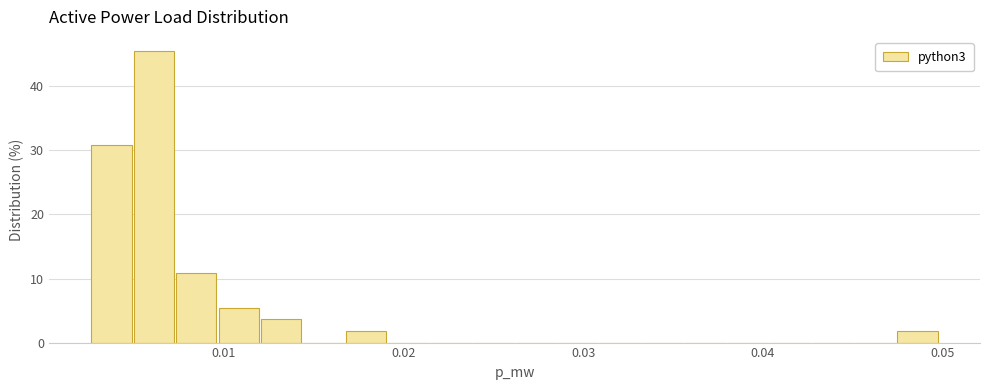

Around what value on the x-axis is the tallest bar? Give the approximate position of its centre, as read against the axis.

0.006